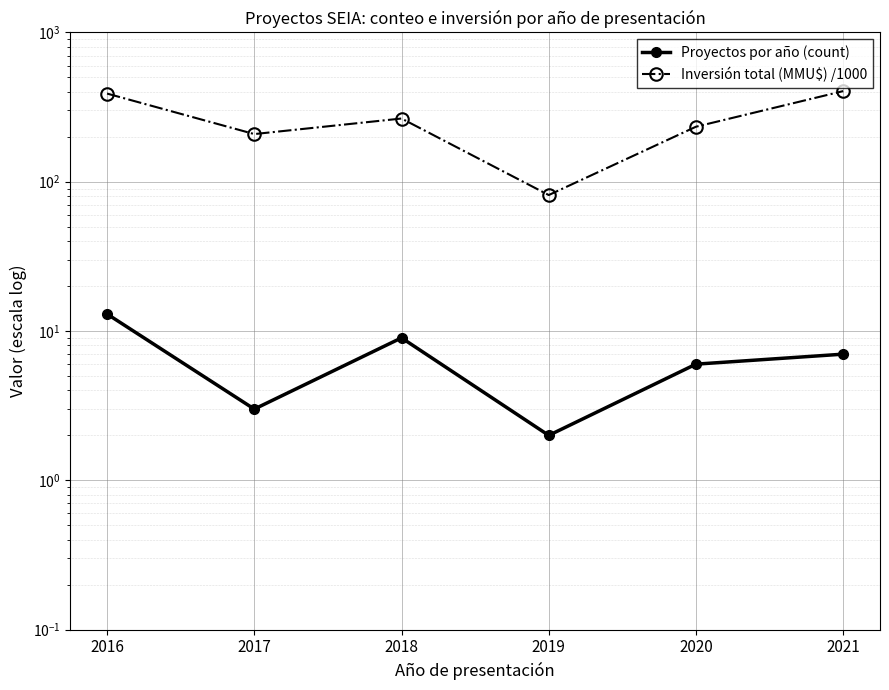

True or false: Inversión total (MMU$) /1000 and Proyectos por año (count) intersect in this chart.

False